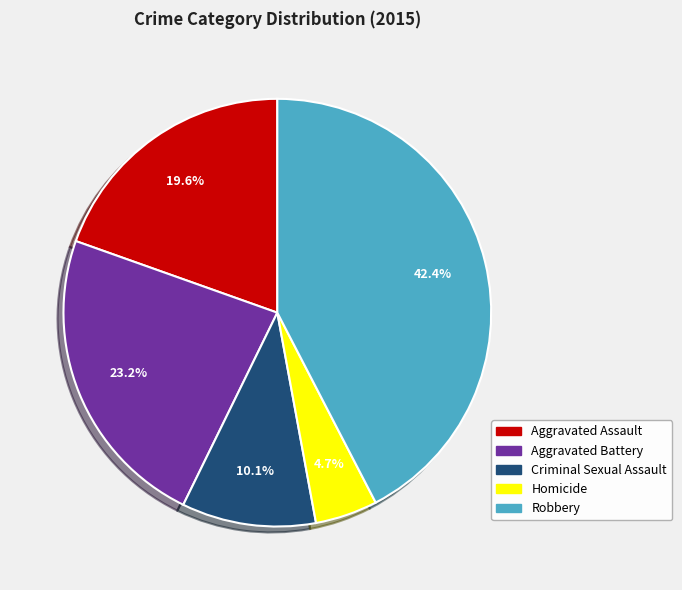

How much of the chart is everything except Robbery?

57.6%